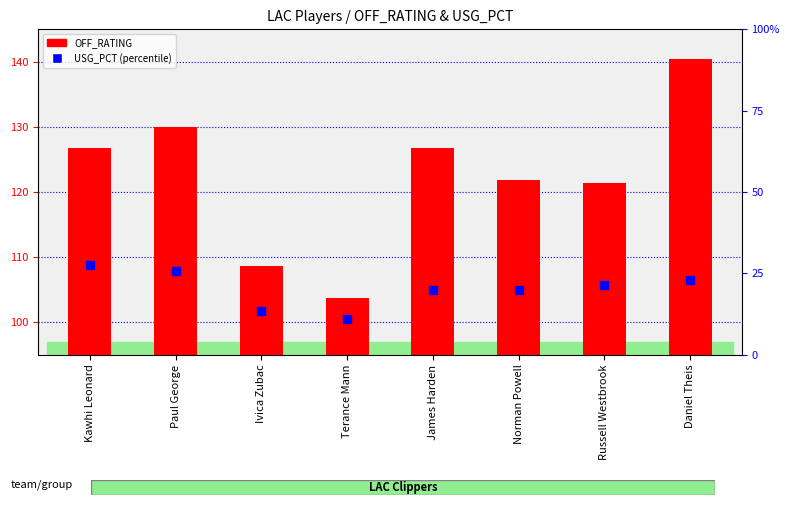

At which category is the sum across all series the highest?

Daniel Theis